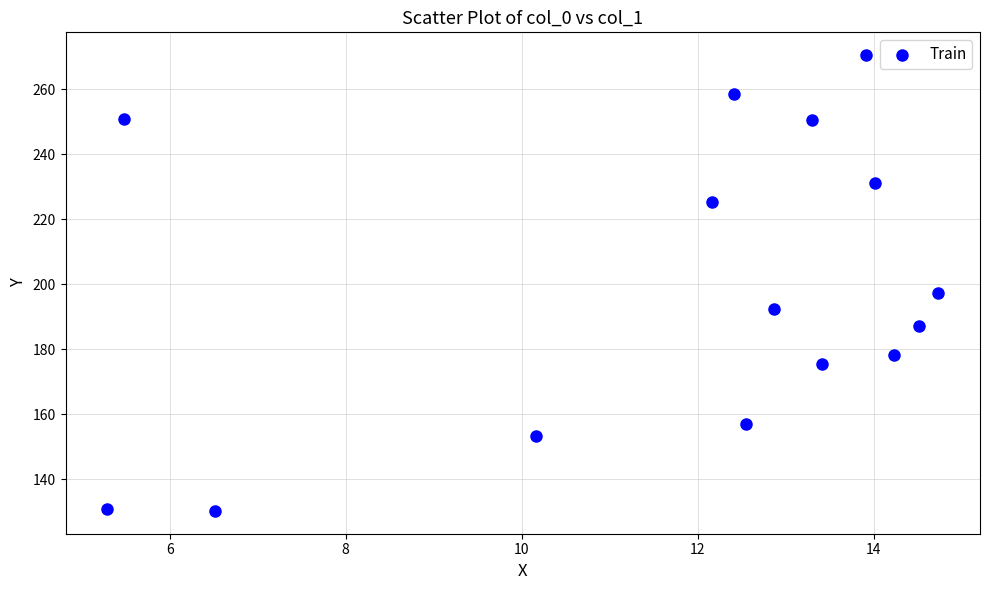

What Y value in the scatter plot is closest to 200?

197.5